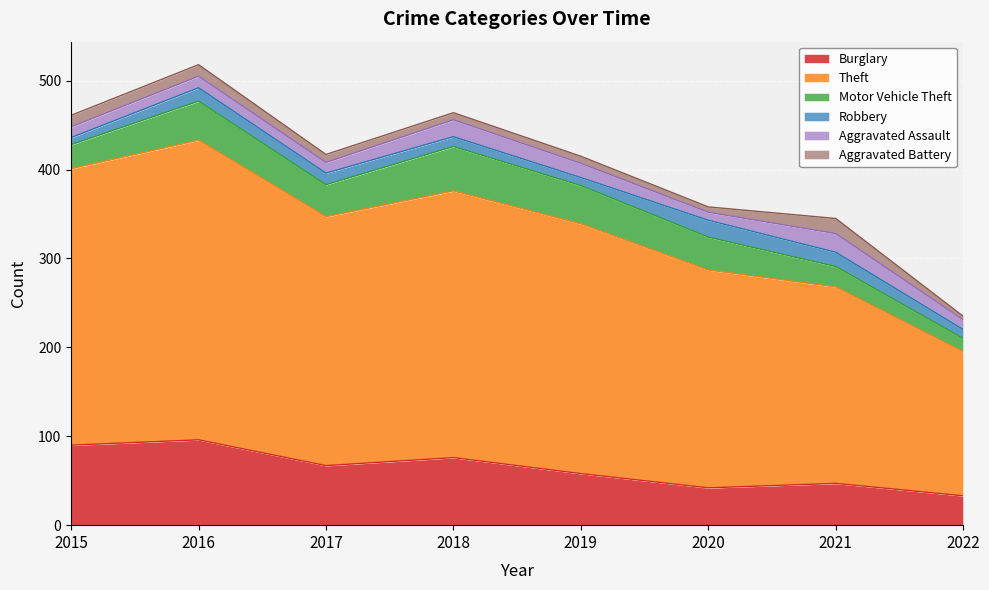

True or false: Theft and Burglary cross at least once.

False